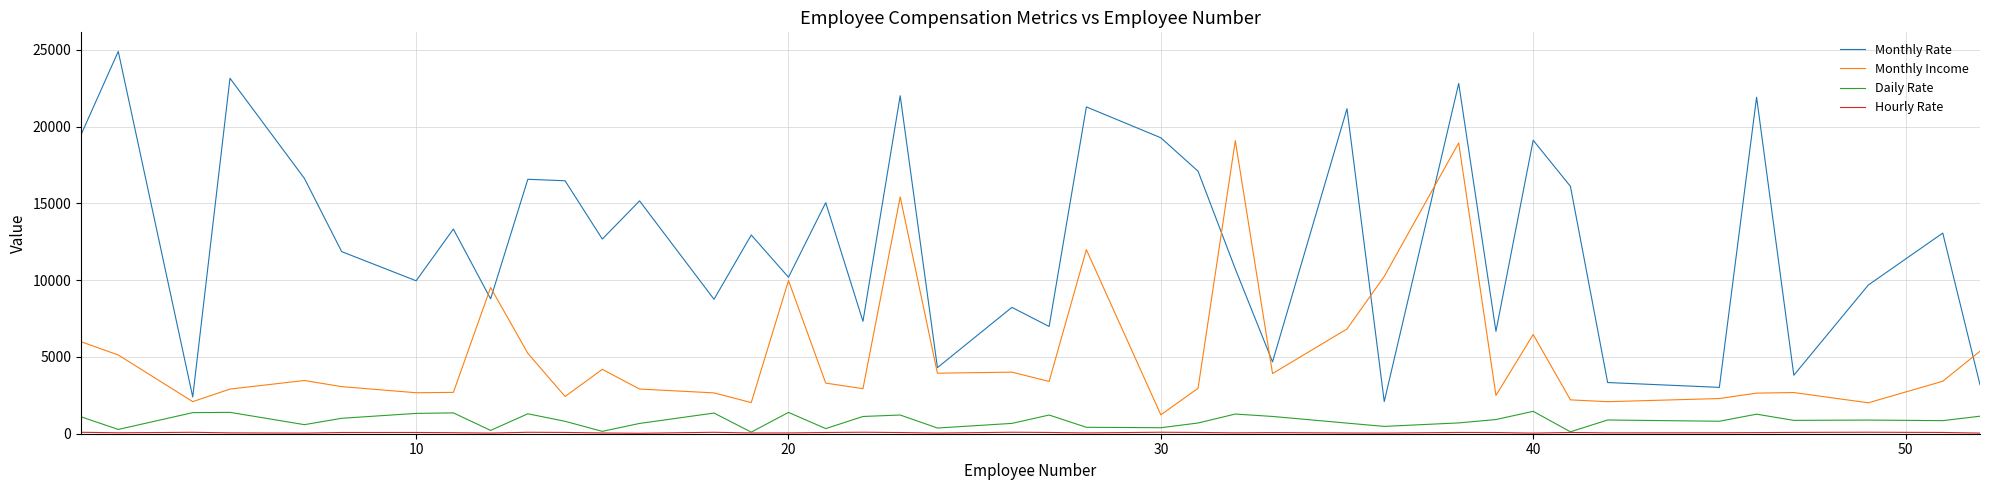

Which series has the largest range (max minus min)?

Monthly Rate